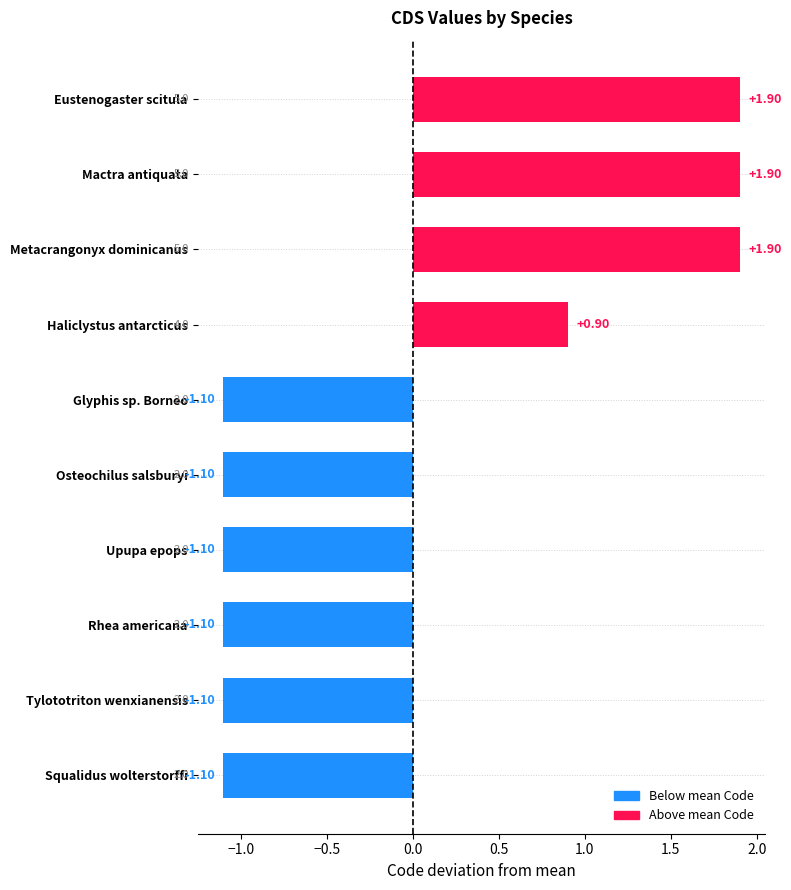

What is the difference between the values at Tylototriton wenxianensis and Mactra antiquata?

3.0